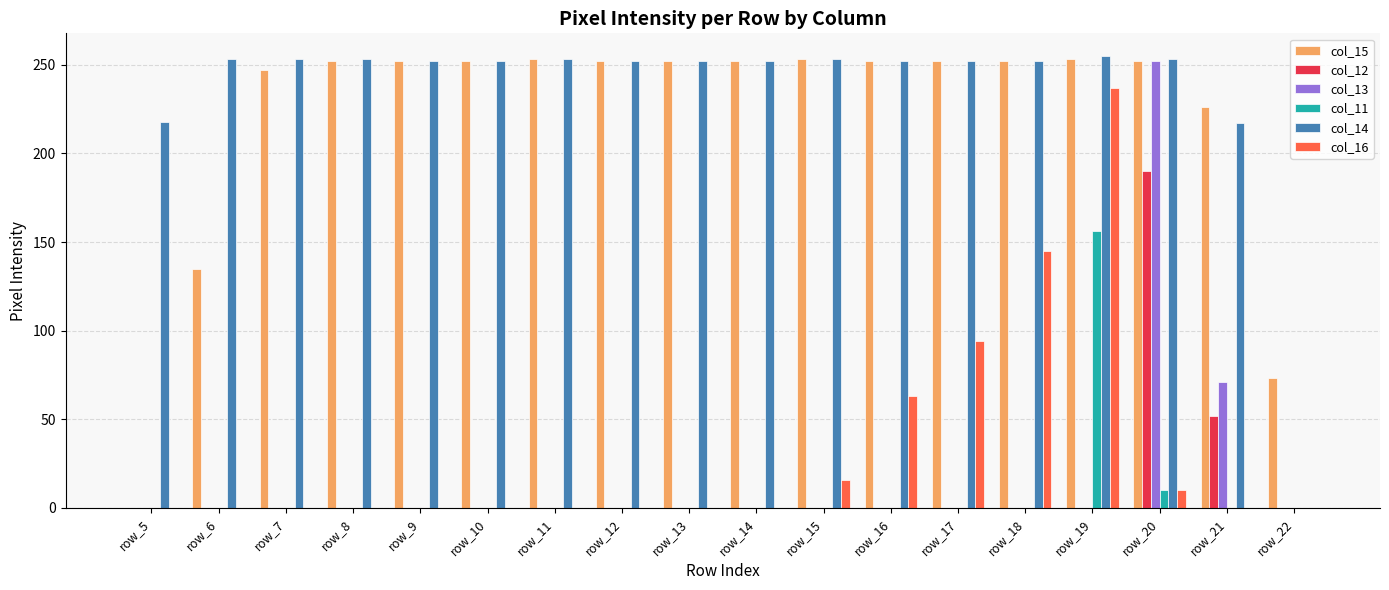

At which category is the sum across all series the highest?

row_20